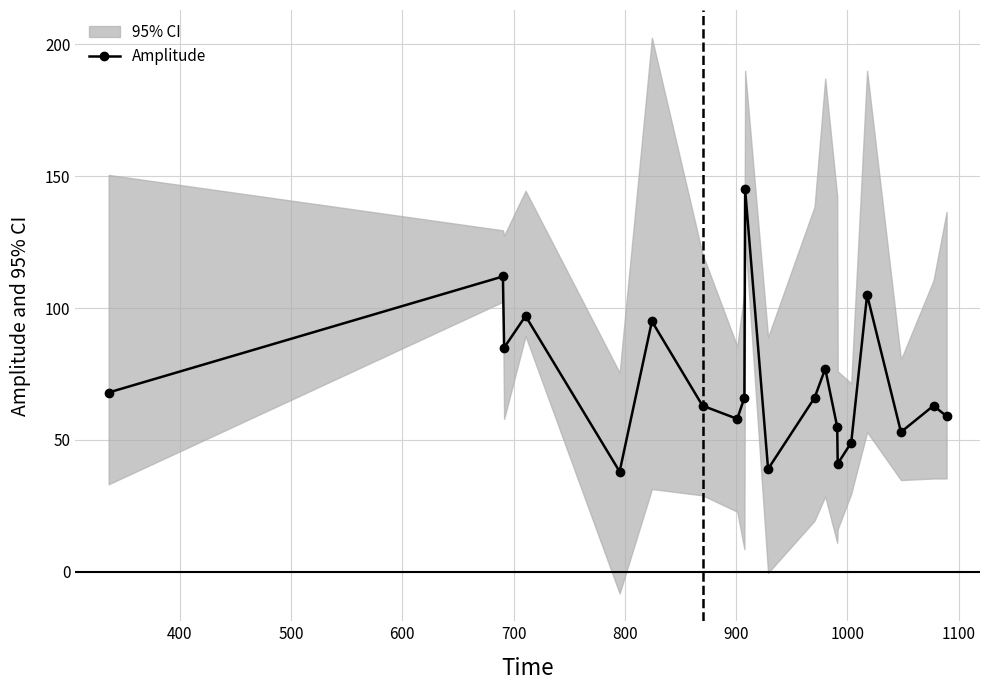

What is the value of the Amplitude point at the 7th from the left?

63